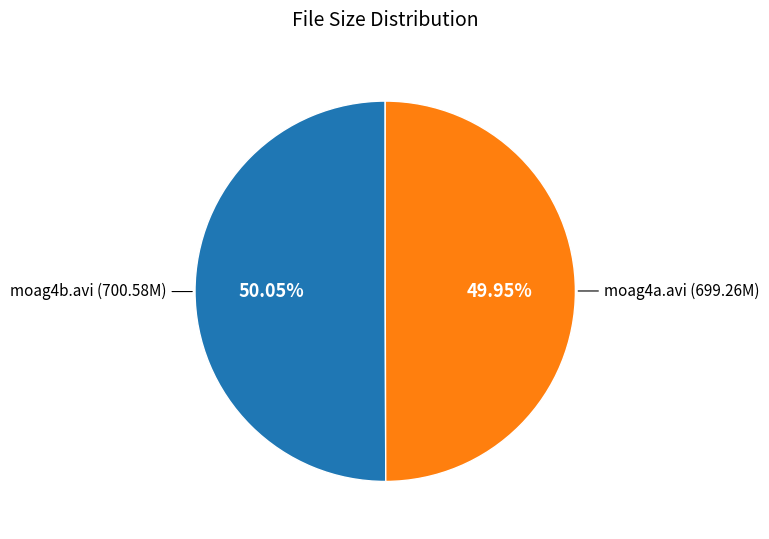

Count the number of slices in the pie.

2